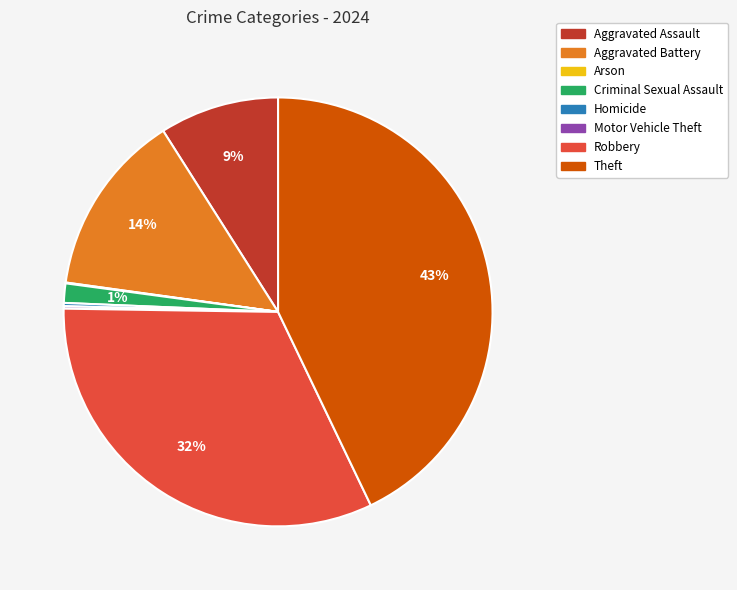

Does Theft account for over 50% of the chart?

No